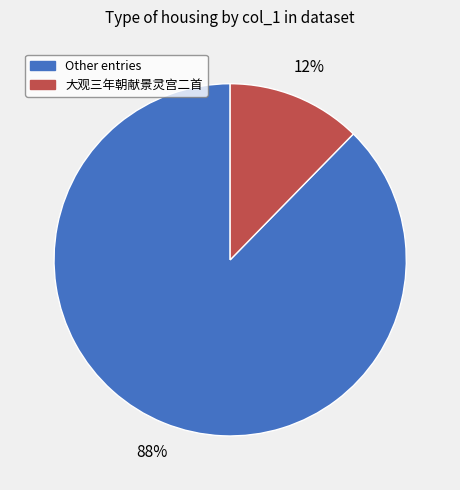

To the nearest percent, what percentage of the pie is Other entries?

88%